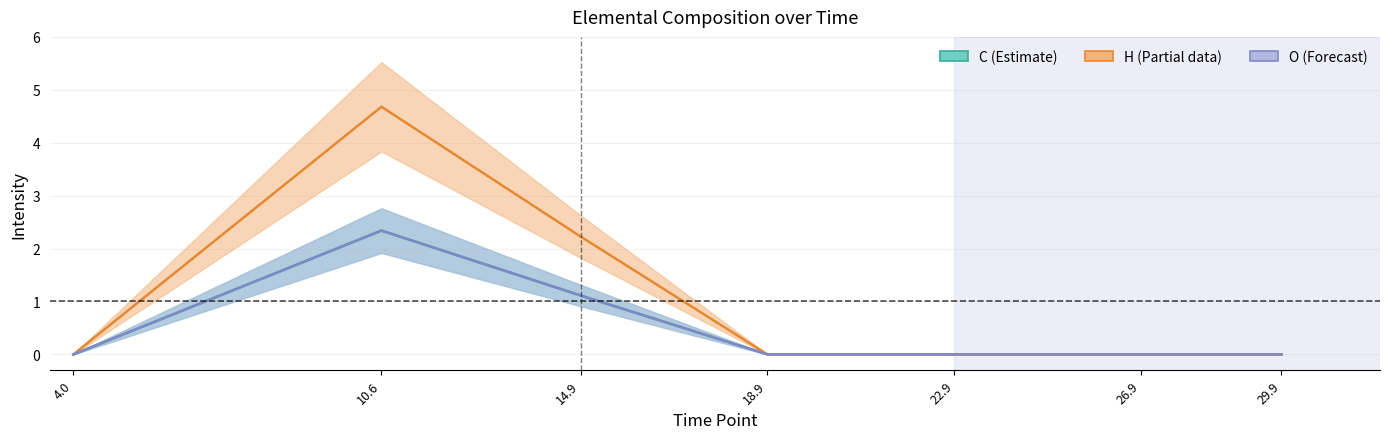

What is the label of the 7th point from the right?

4.0